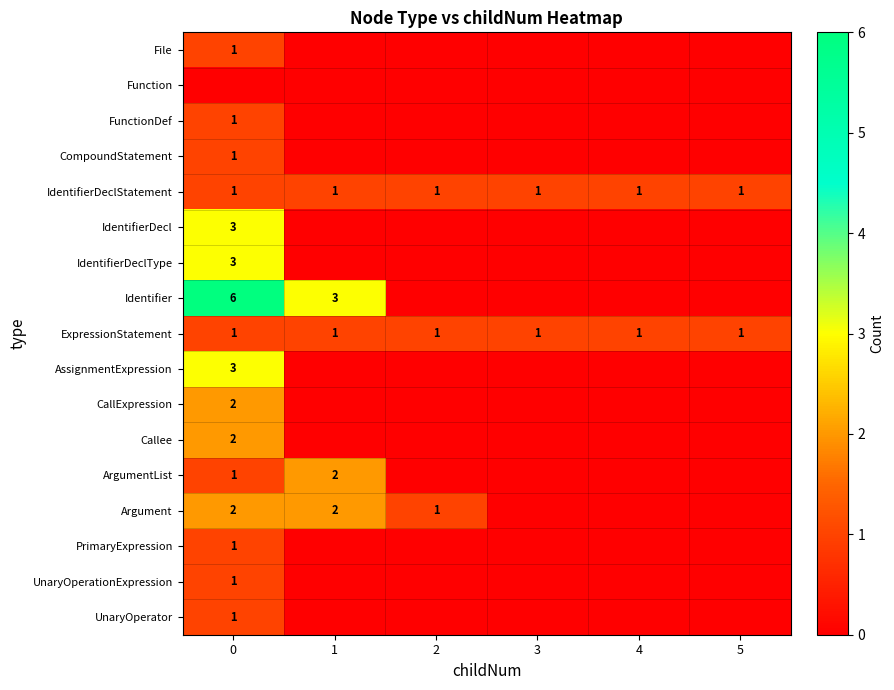

True or false: Argument has a value of 0 at 0.

False